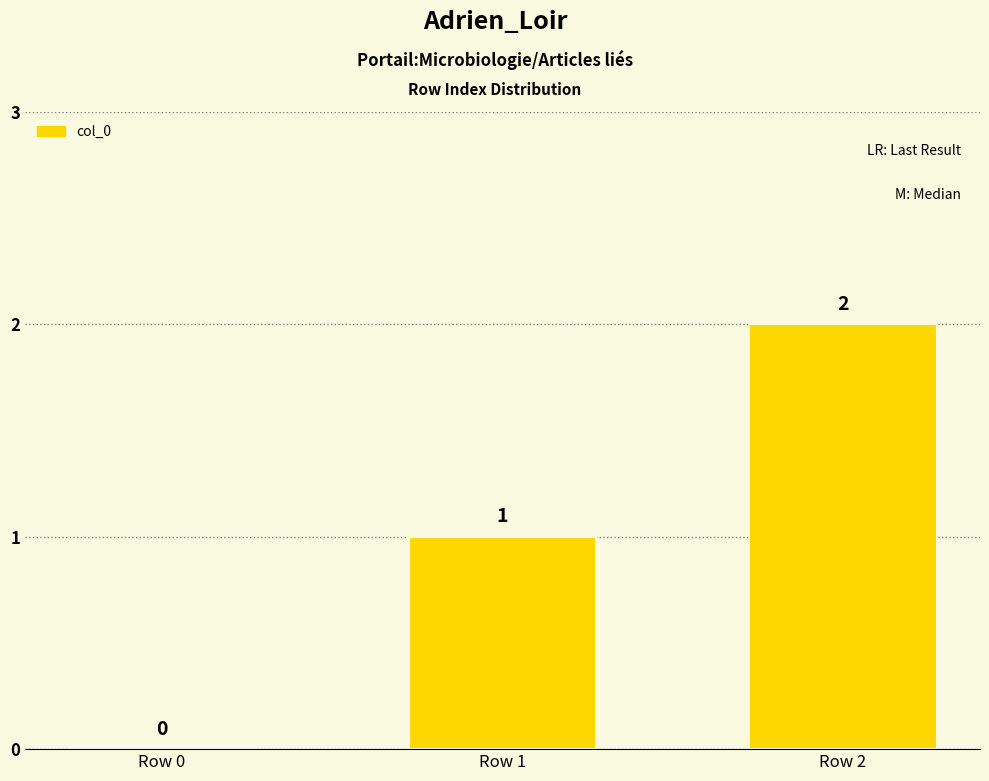

How many distinct data groups are displayed?

1